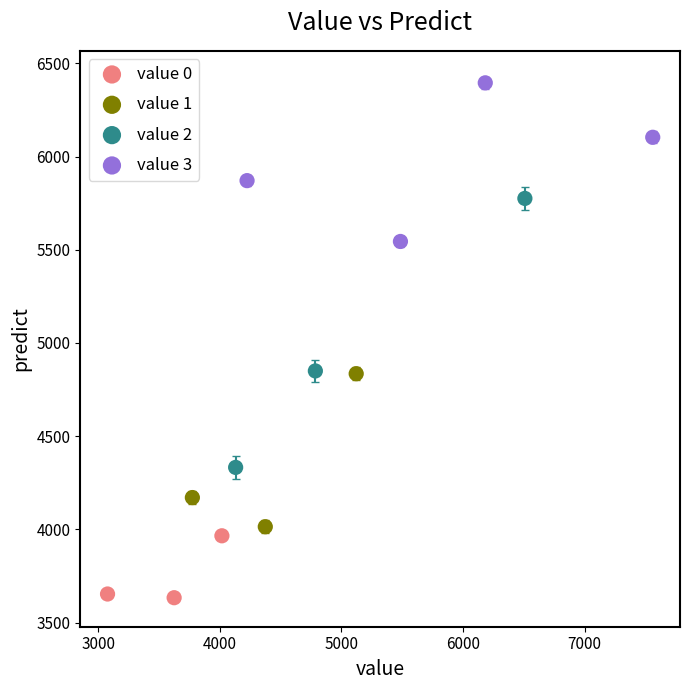

Which series reaches the maximum Y coordinate?

value 3